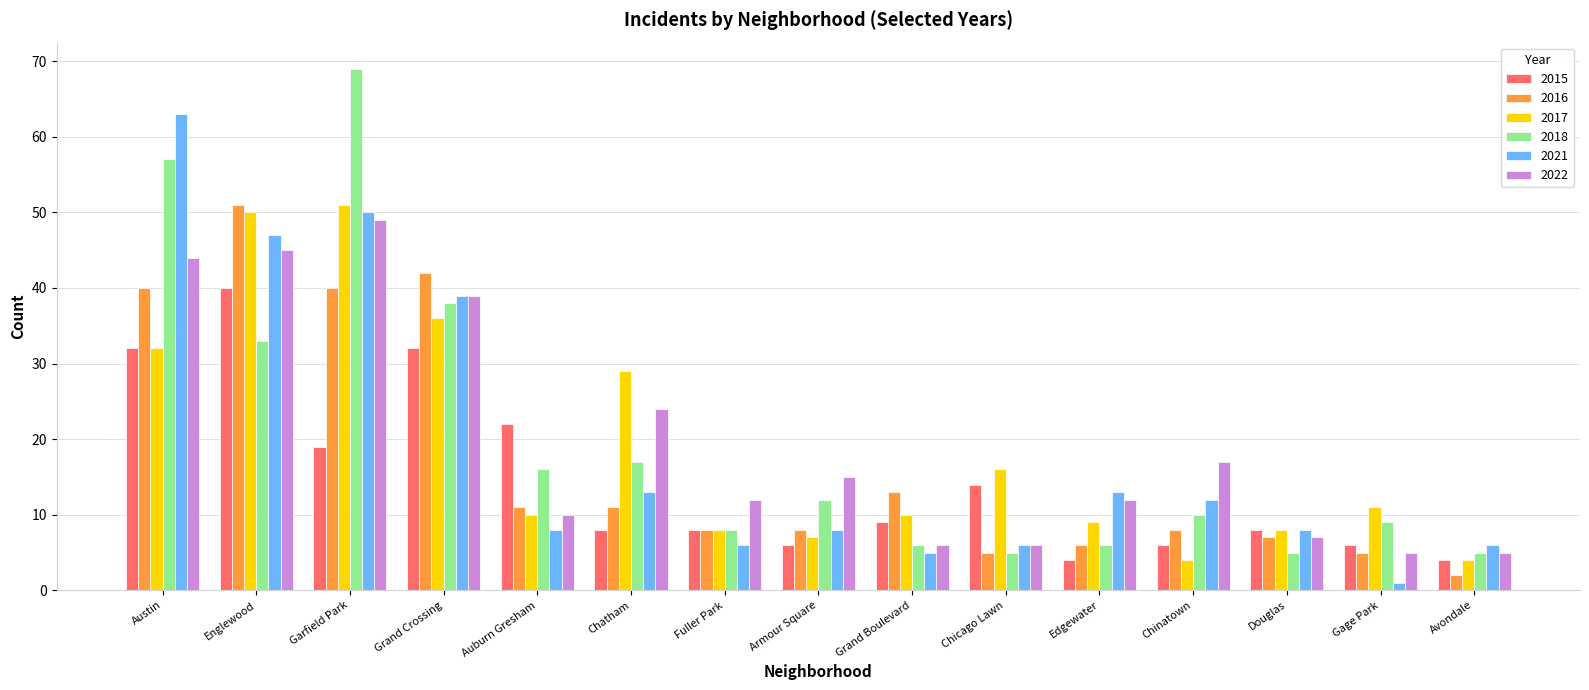

True or false: 2017 has a value of 36 at Grand Crossing.

True